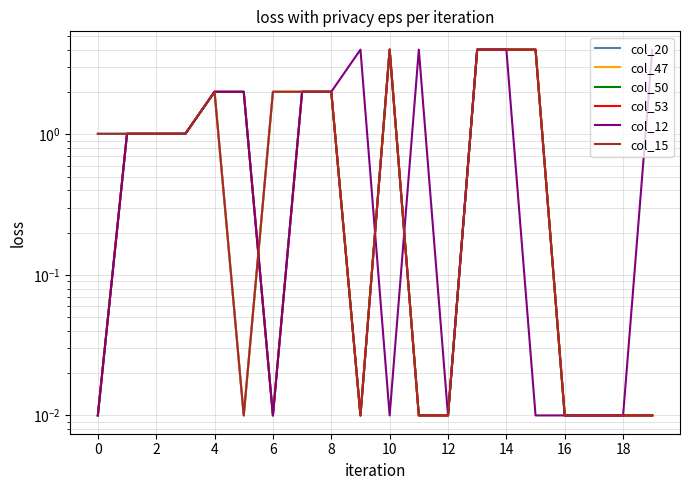

What is the label of the 13th point from the left?

12